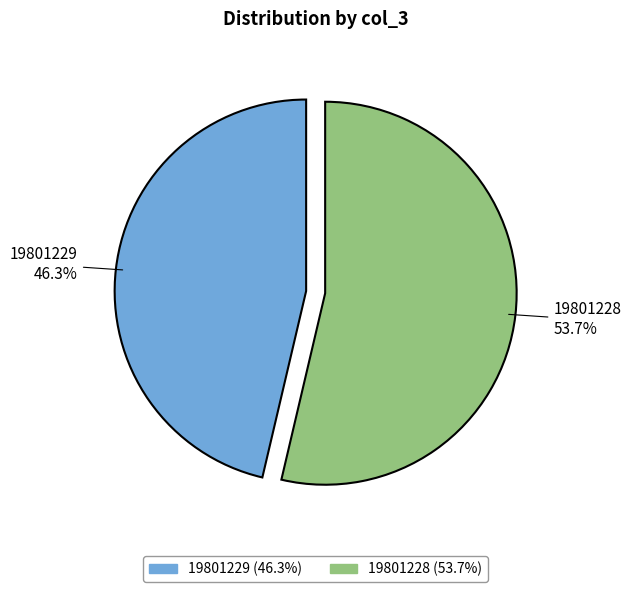

To the nearest percent, what percentage of the pie is 19801228?

54%